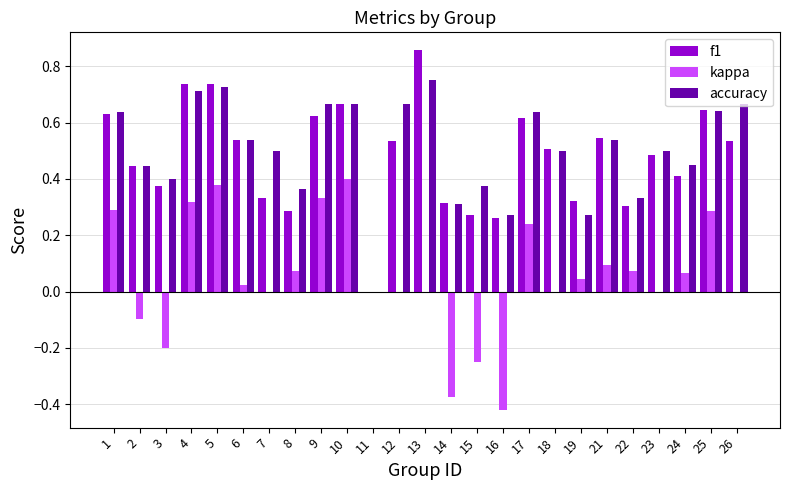

How many categories are shown in the chart?

25